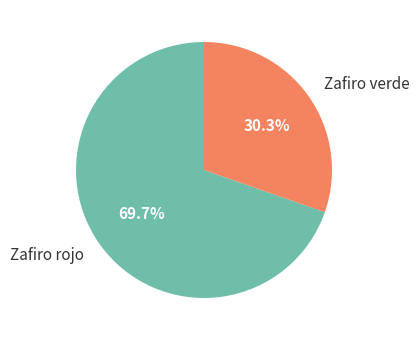

Rank the categories by value from highest to lowest.

Zafiro rojo, Zafiro verde